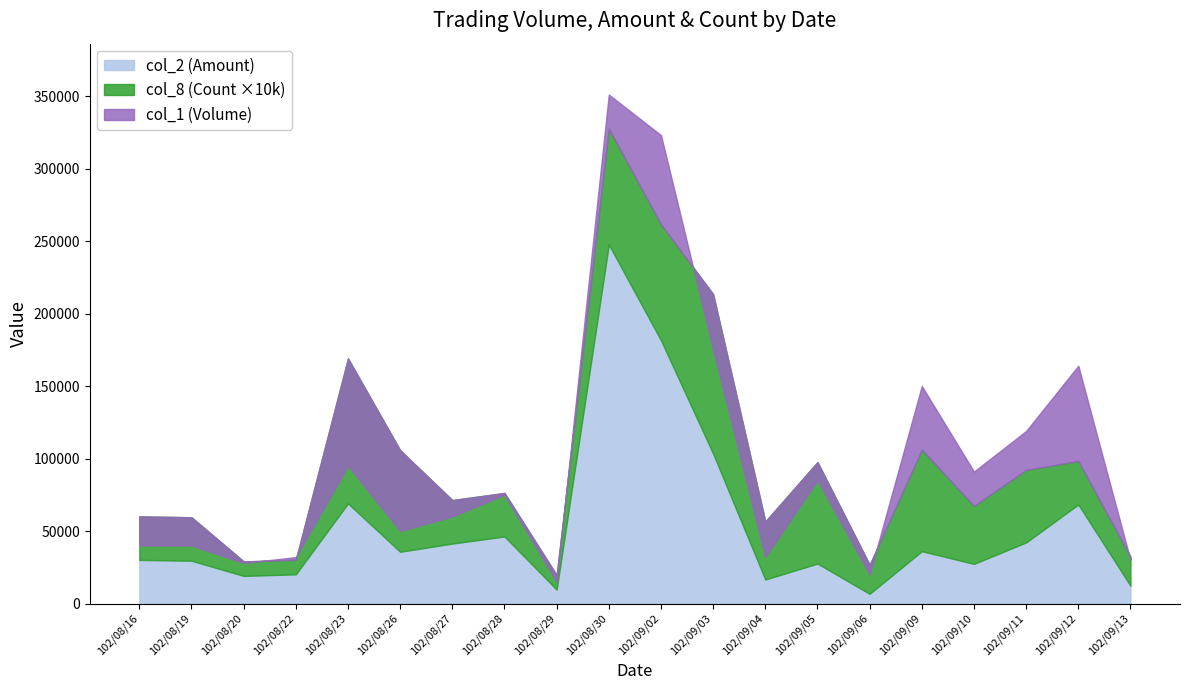

What is the label of the 18th point from the right?

102/08/20